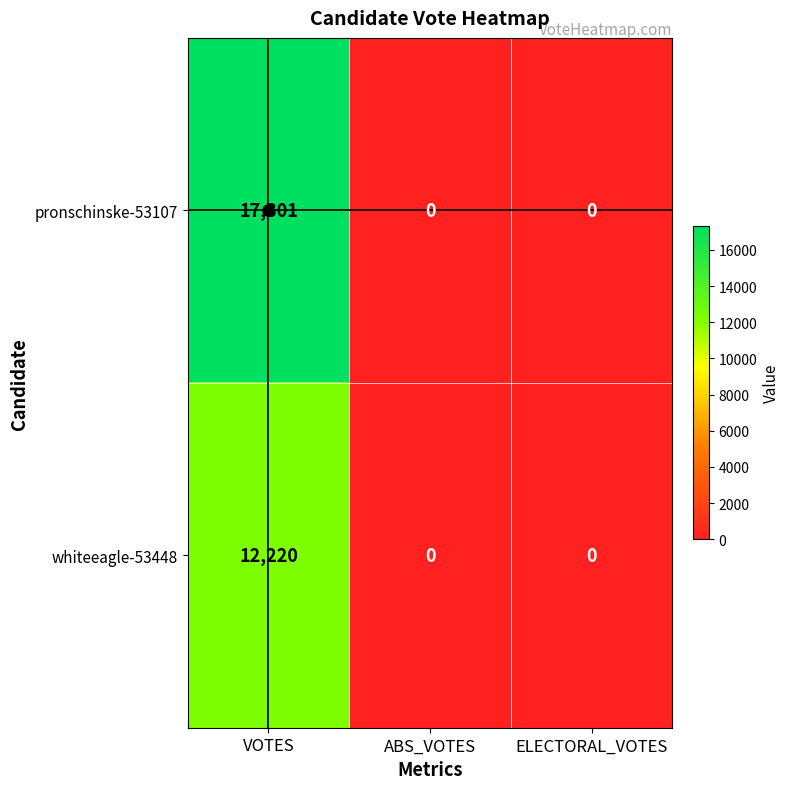

At which label does whiteeagle-53448 reach its peak?

VOTES